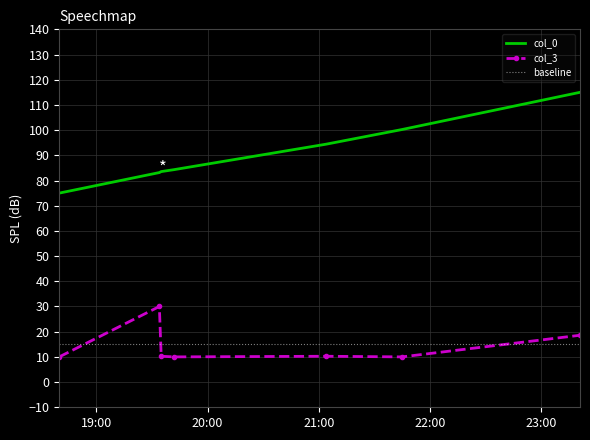

Rank the categories by col_0 value from lowest to highest.

2007-01-16 18:40:00, 2007-01-16 19:34:00, 2007-01-16 19:35:00, 2007-01-16 19:42:00, 2007-01-16 21:04:00, 2007-01-16 21:45:00, 2007-01-16 23:21:00